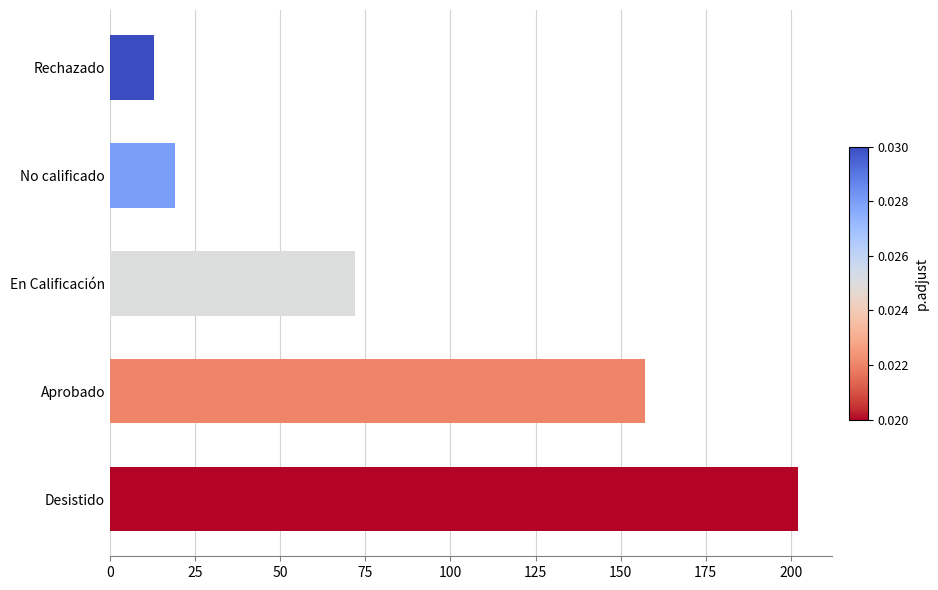

Rank the categories by value from highest to lowest.

Desistido, Aprobado, En Calificación, No calificado, Rechazado